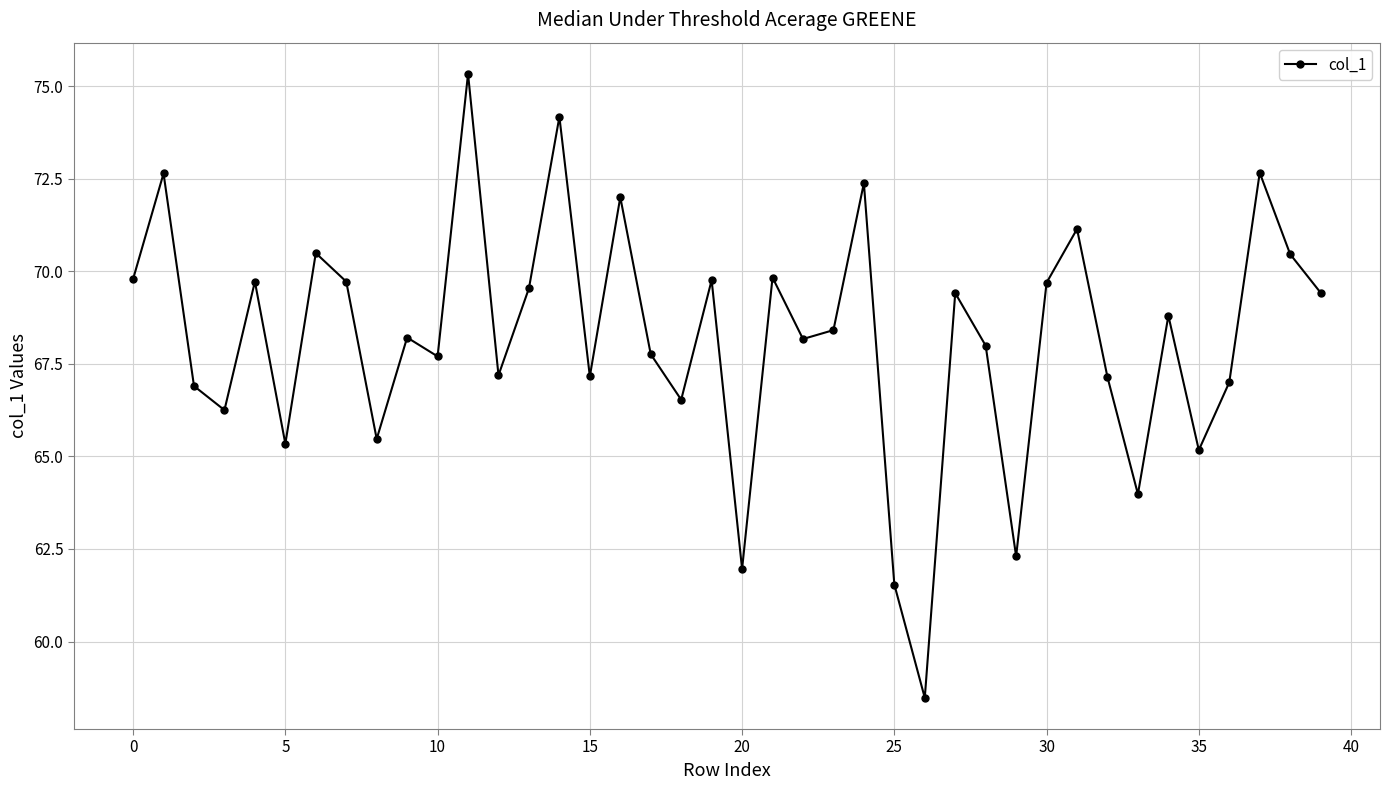

What is the smallest value displayed?

58.5